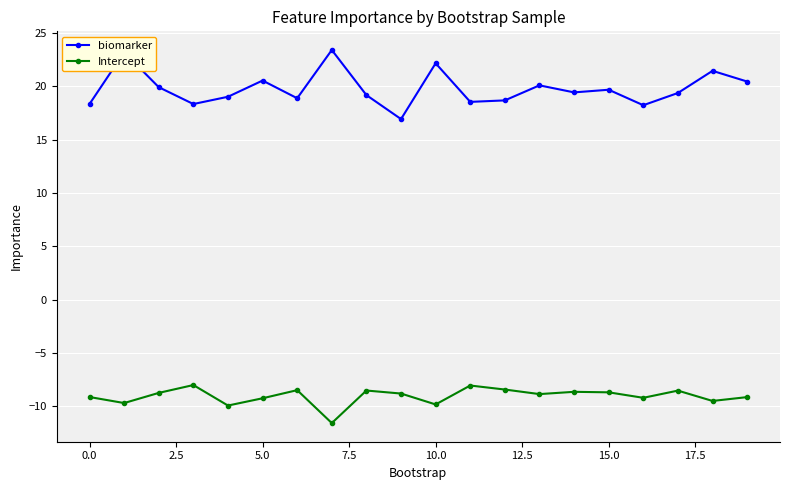

Which series has the widest spread of values?

biomarker